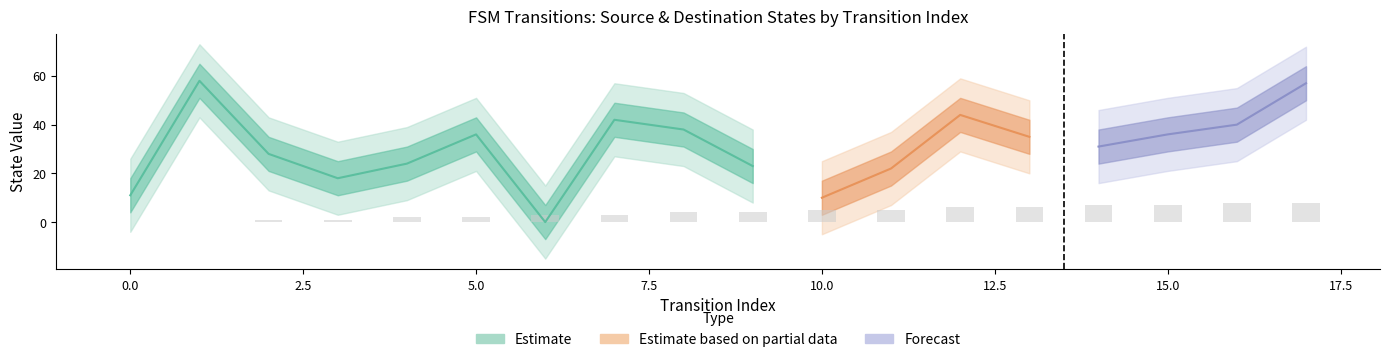

Rank the categories by destination_state value from lowest to highest.

6, 10, 0, 3, 11, 9, 4, 2, 14, 13, 5, 15, 8, 16, 7, 12, 17, 1